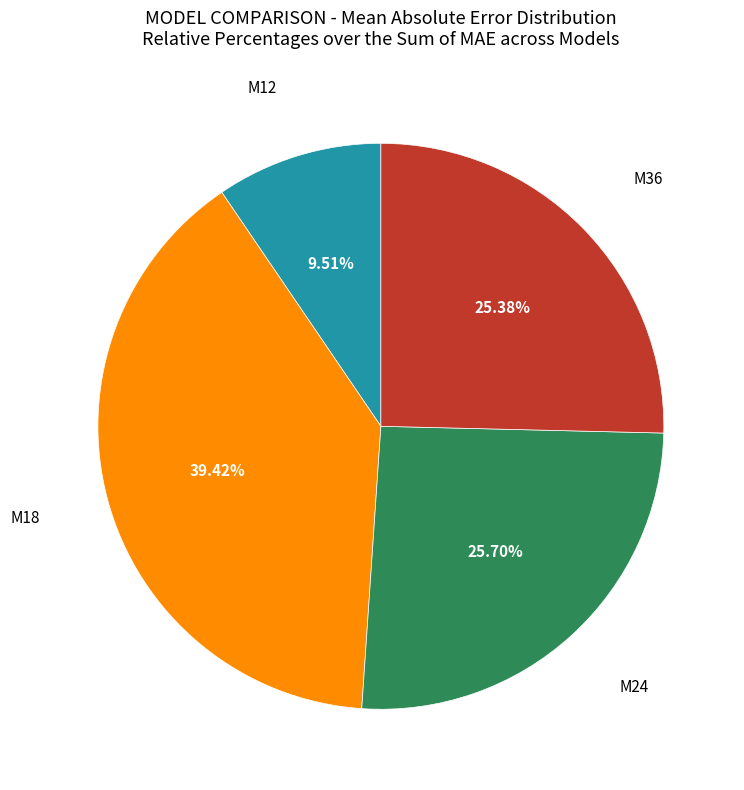

Count the number of slices in the pie.

4